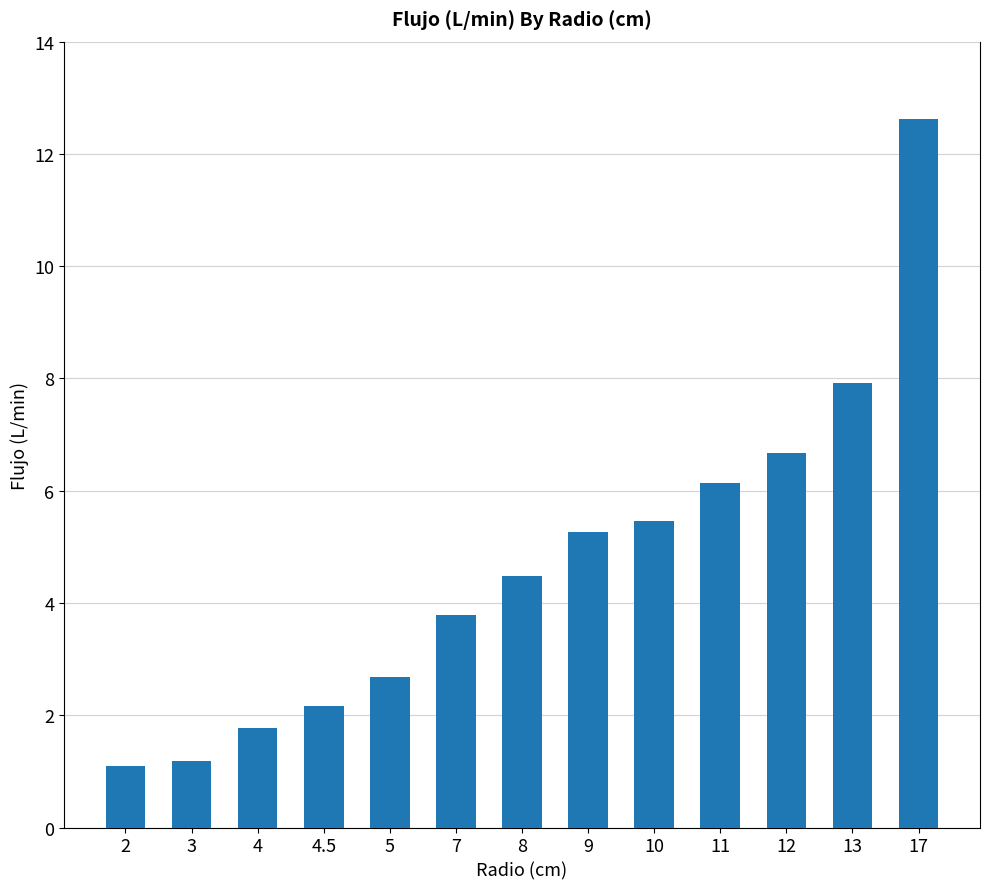

Reading right to left, what are all the values shown in this chart?

17=12.6	13=7.9	12=6.7	11=6.1	10=5.5	9=5.3	8=4.5	7=3.8	5=2.7	4.5=2.2	4=1.8	3=1.2	2=1.1